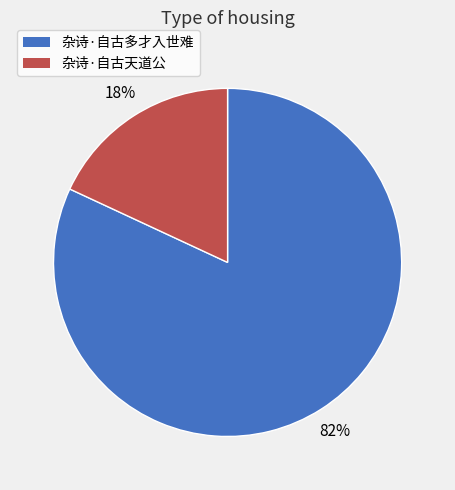

Is the sum of 杂诗·自古多才入世难 and 杂诗·自古天道公 greater than half?

Yes